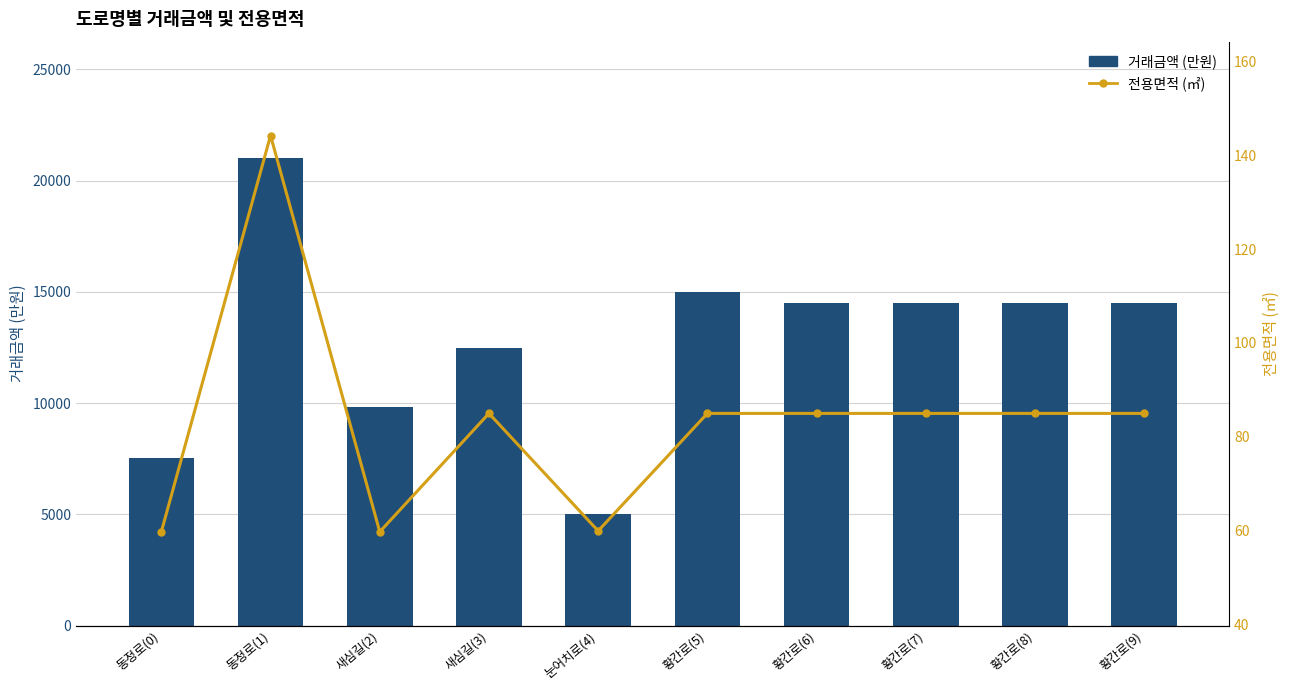

What is the spread (max minus min) of values at 황간로(6)?

14415.0